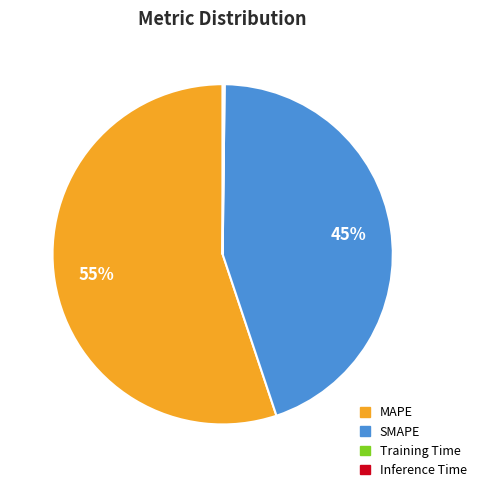

Is MAPE the majority of the pie?

Yes